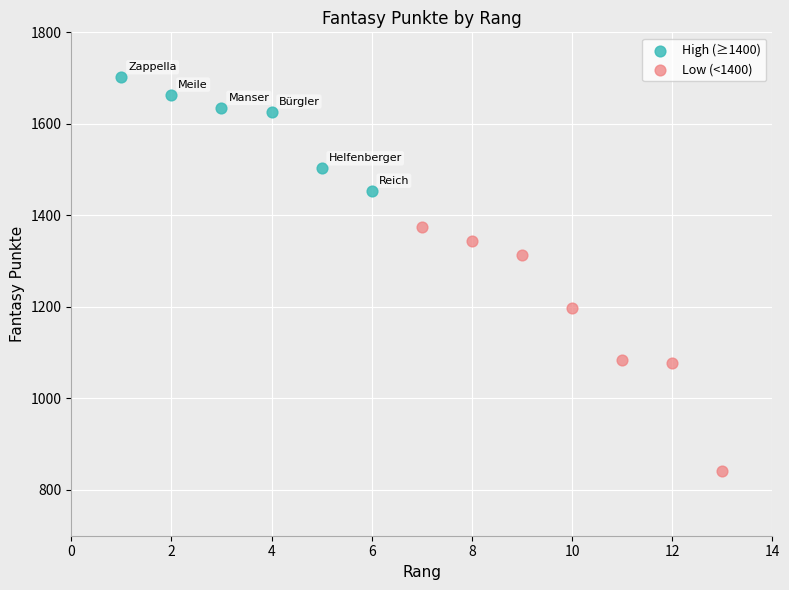

Which series reaches the maximum Y coordinate?

High (≥1400)